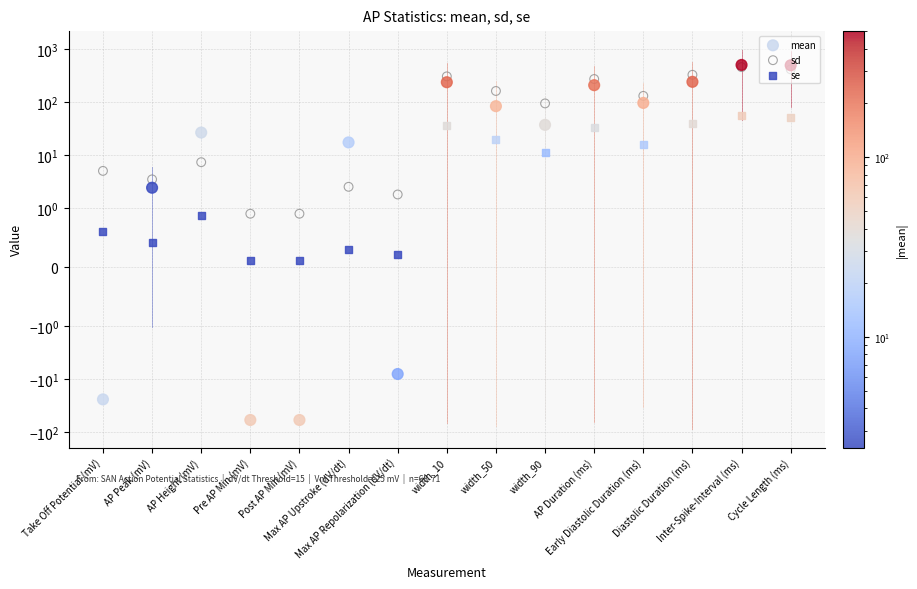

Which series reaches the minimum Y coordinate?

mean